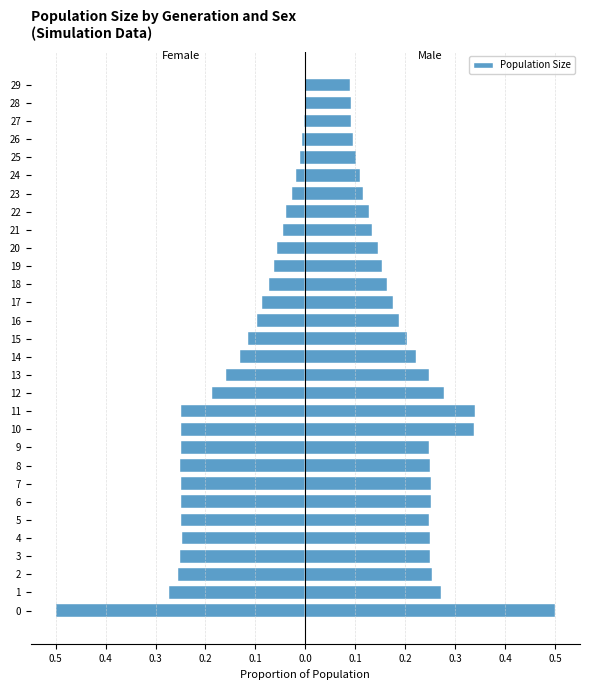

What is the value of the female_size bar at the 17th from the left?

-0.1